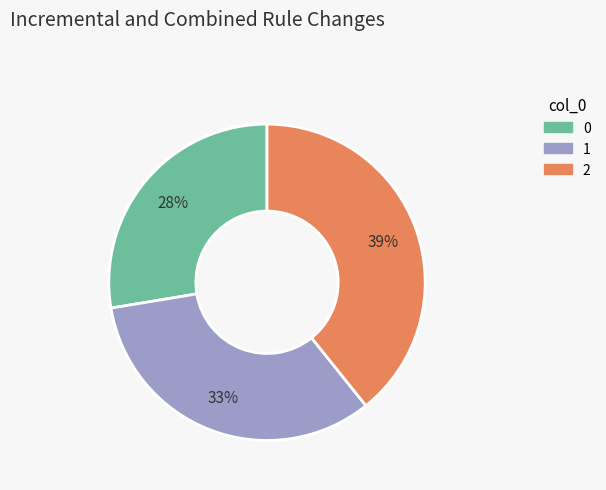

True or false: 0 accounts for 28% of the total.

True